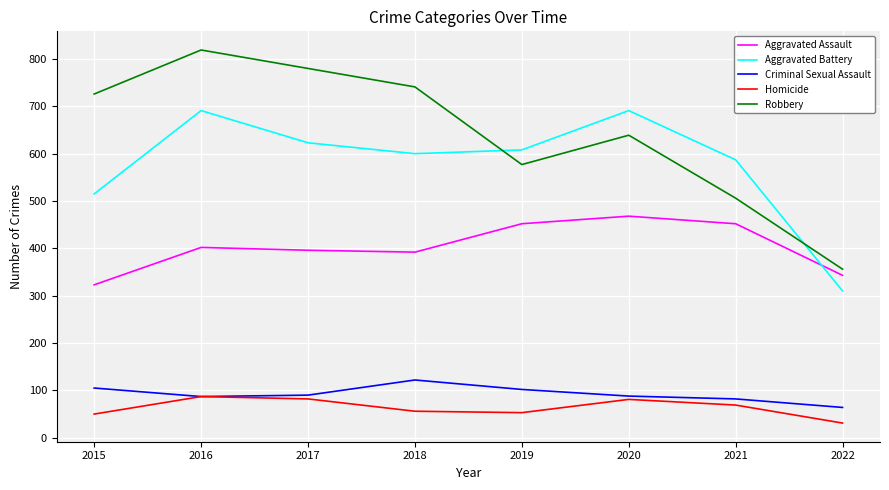

At which category does the chart reach its peak across all series?

2016